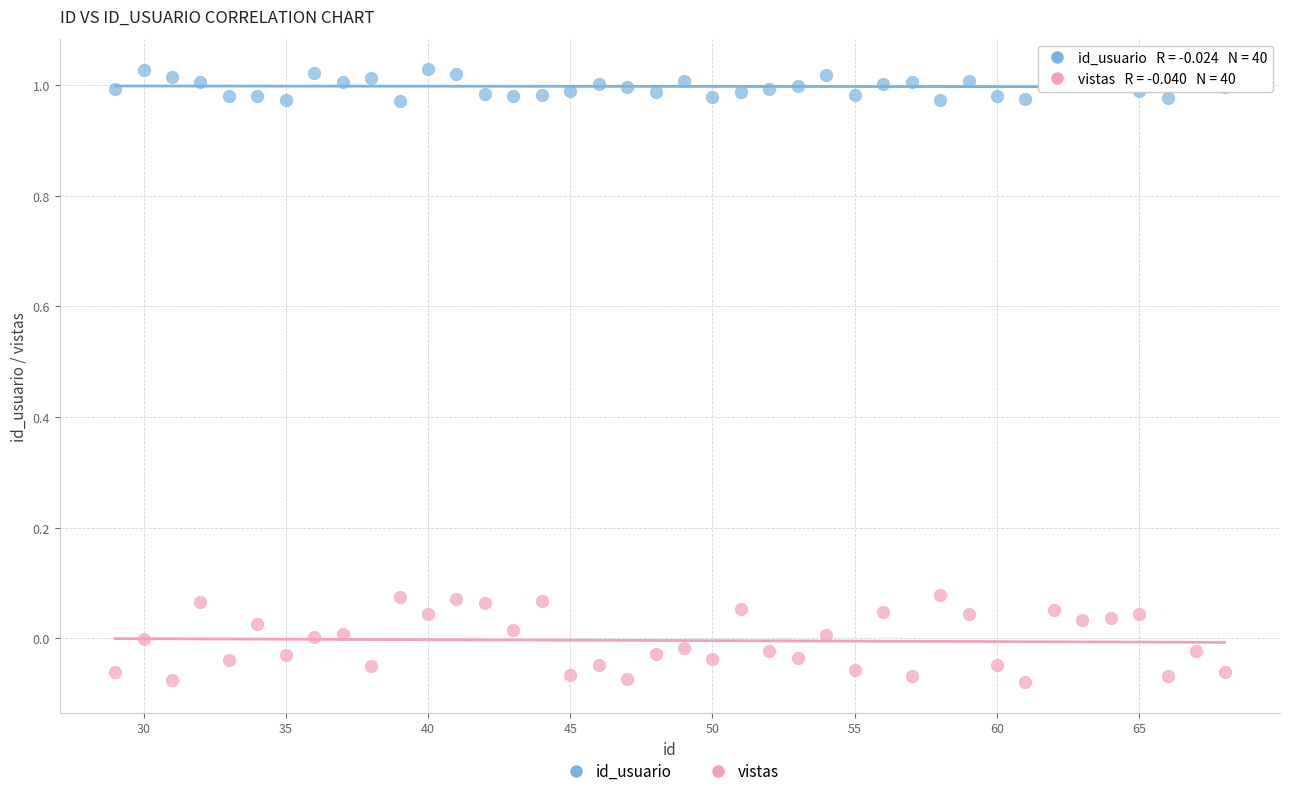

Across all data points, what is the range of X values (max minus min)?

39.0